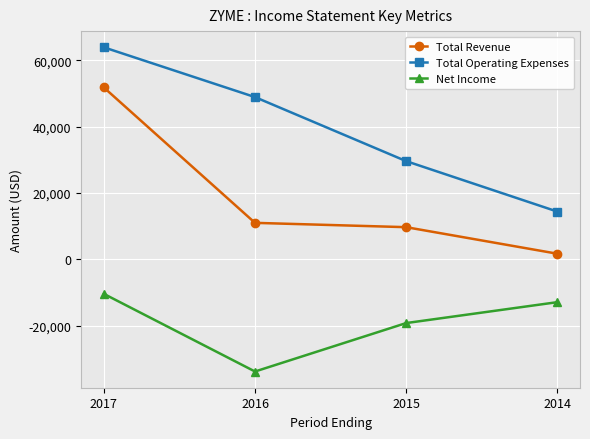

Which label corresponds to the smallest value in the chart?

2016